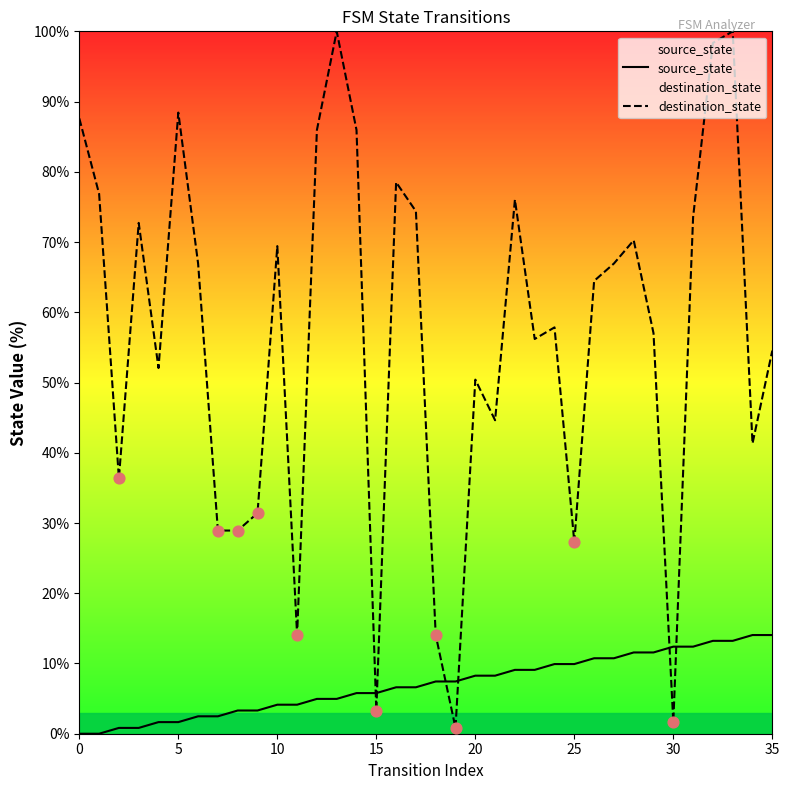

Which series has the largest total across all categories?

destination_state